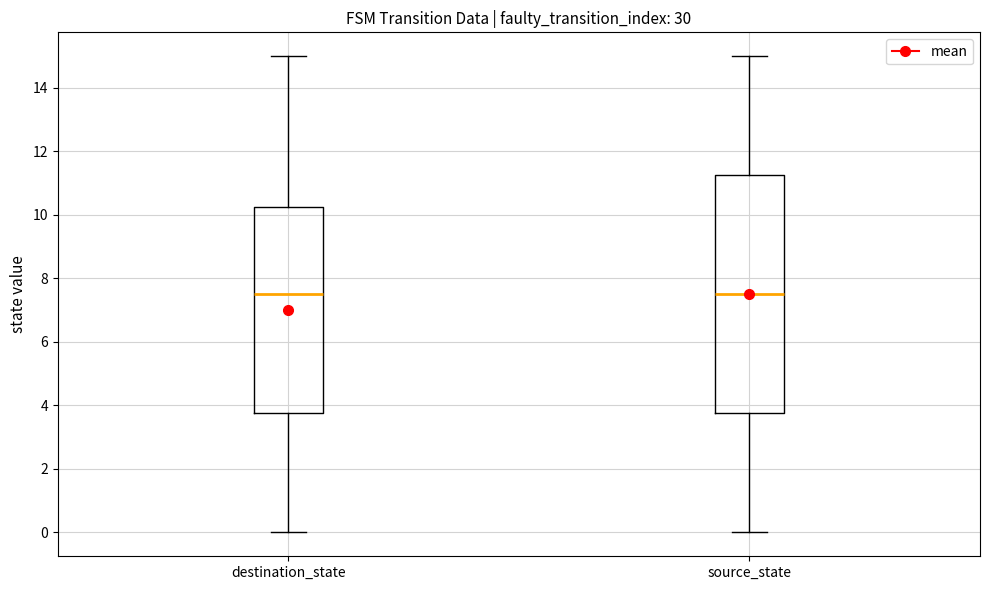

Reading left to right, transcribe this box plot: for each box, give where its median line is, the range the box spans, and where its two whiskers end, as read against the y-axis. The values are not printed on the chart, so give them approximately, as read against the axis.

destination_state: median 7.6, box 3.8 to 10.2, whiskers 0.0 to 15.0
source_state: median 7.6, box 3.8 to 11.2, whiskers 0.0 to 15.0